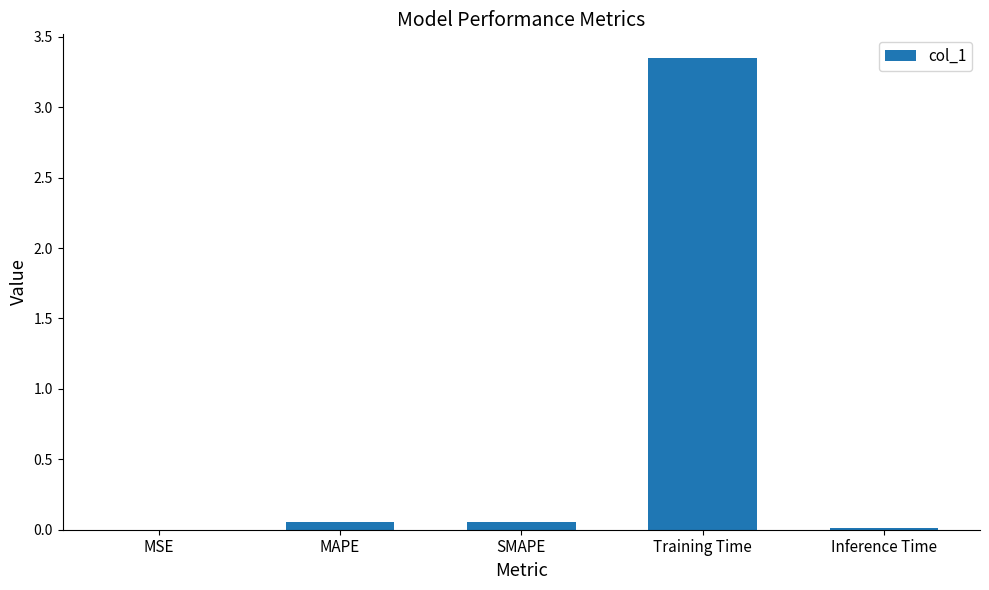

What is the difference between the values at MAPE and Training Time?

3.3